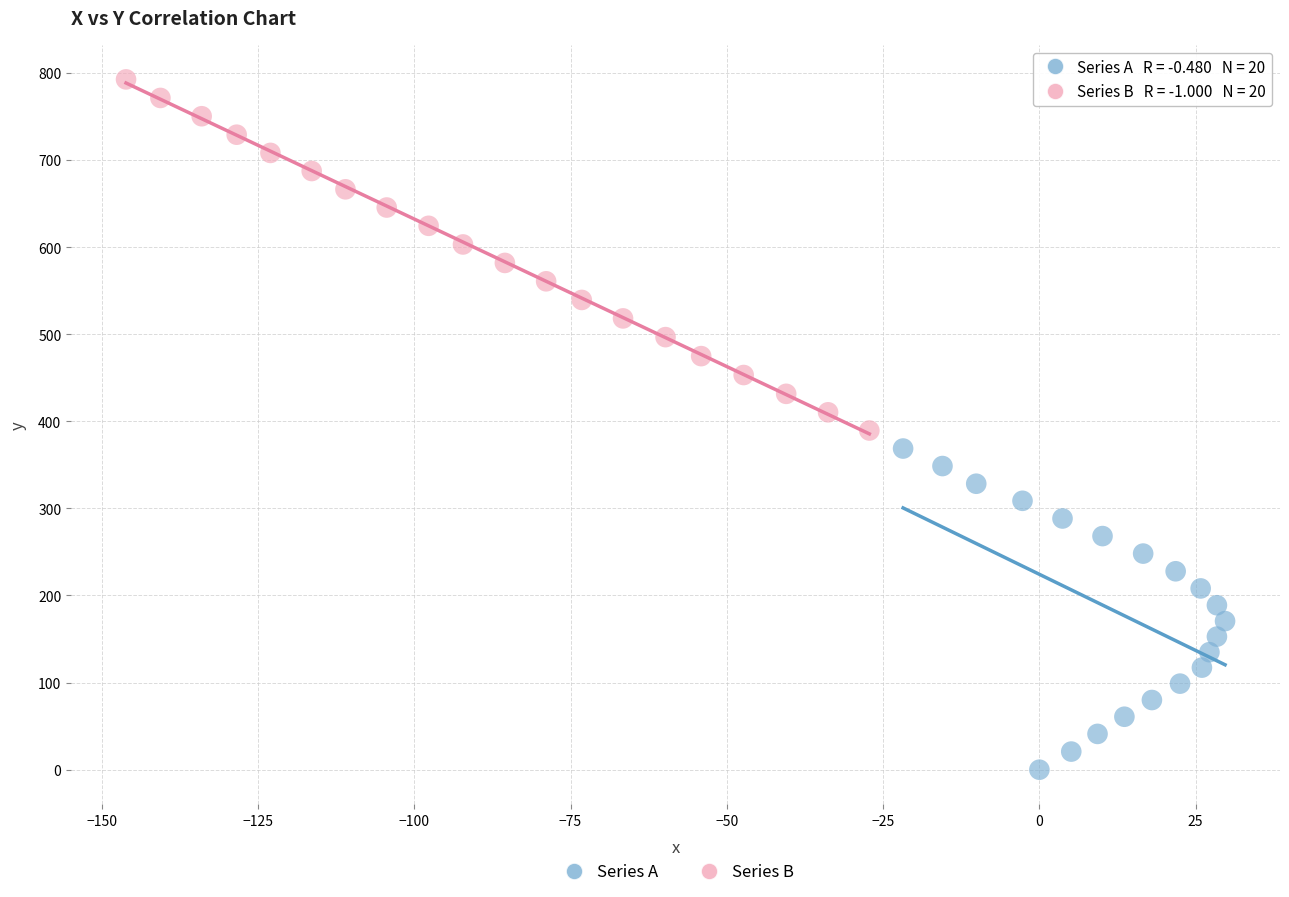

Which series has the widest spread of Y values?

Series B